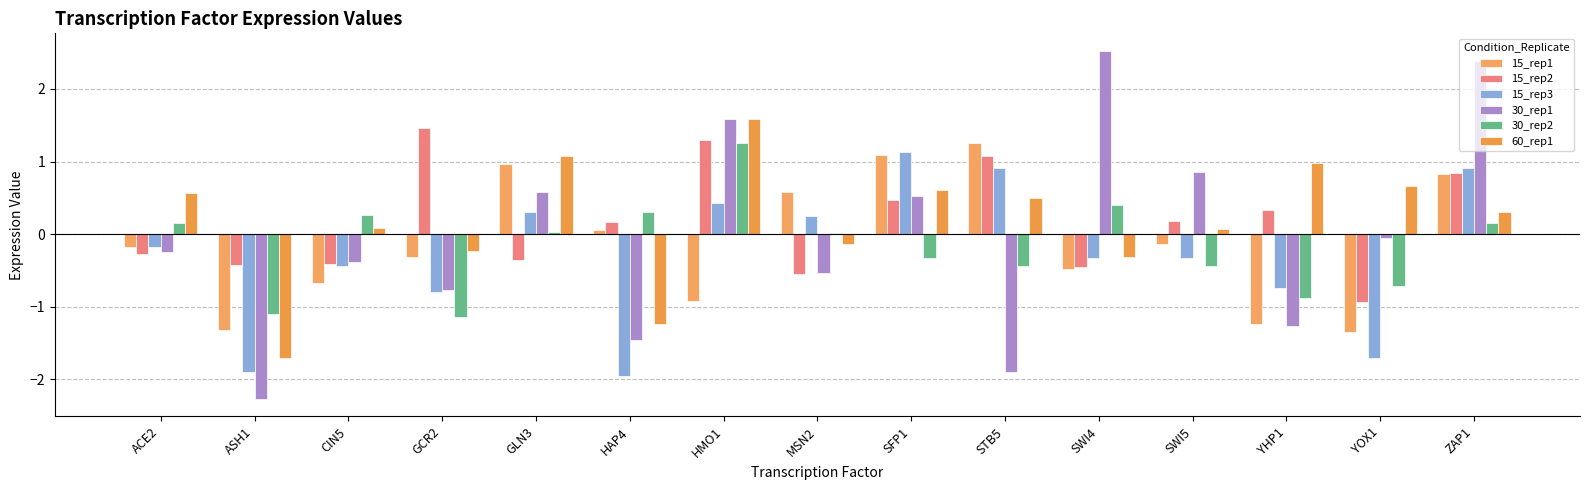

What position from the right is SWI5?

4